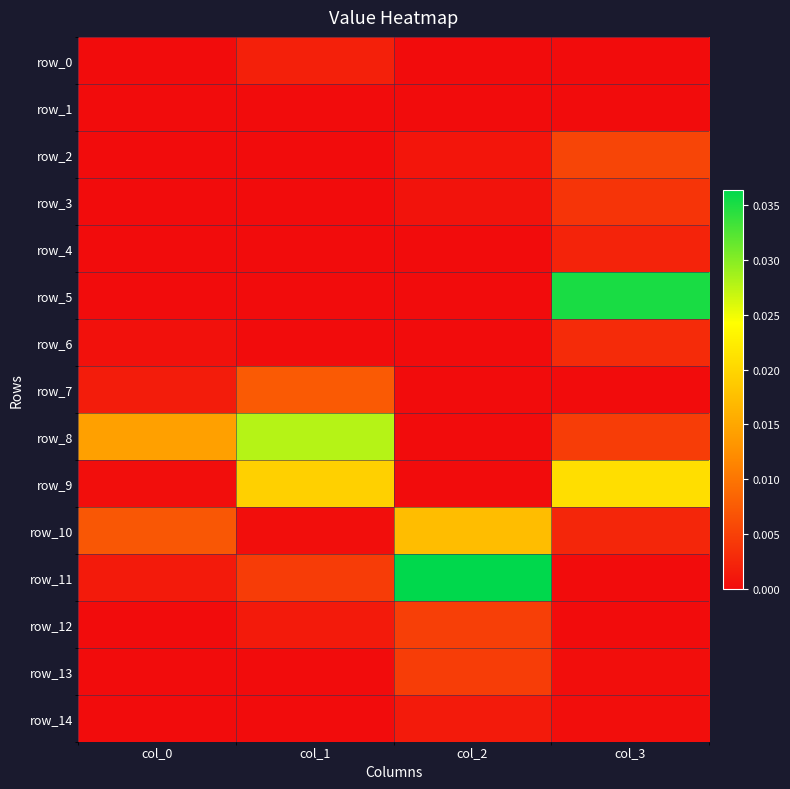

Rank the series at col_1 from lowest to highest value.

row_2, row_3, row_4, row_5, row_13, row_14, row_1, row_6, row_10, row_12, row_0, row_11, row_7, row_9, row_8